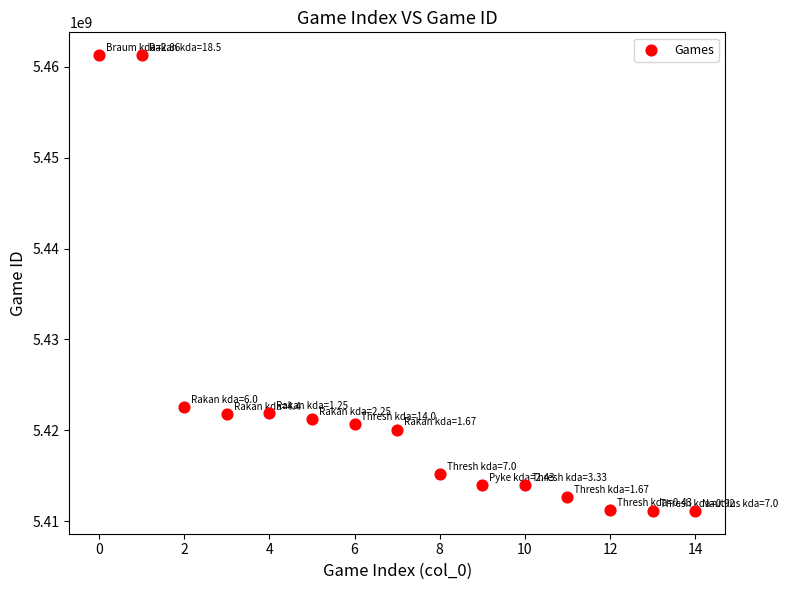

What Y value in the scatter plot is closest to 5436212482?

5422565065